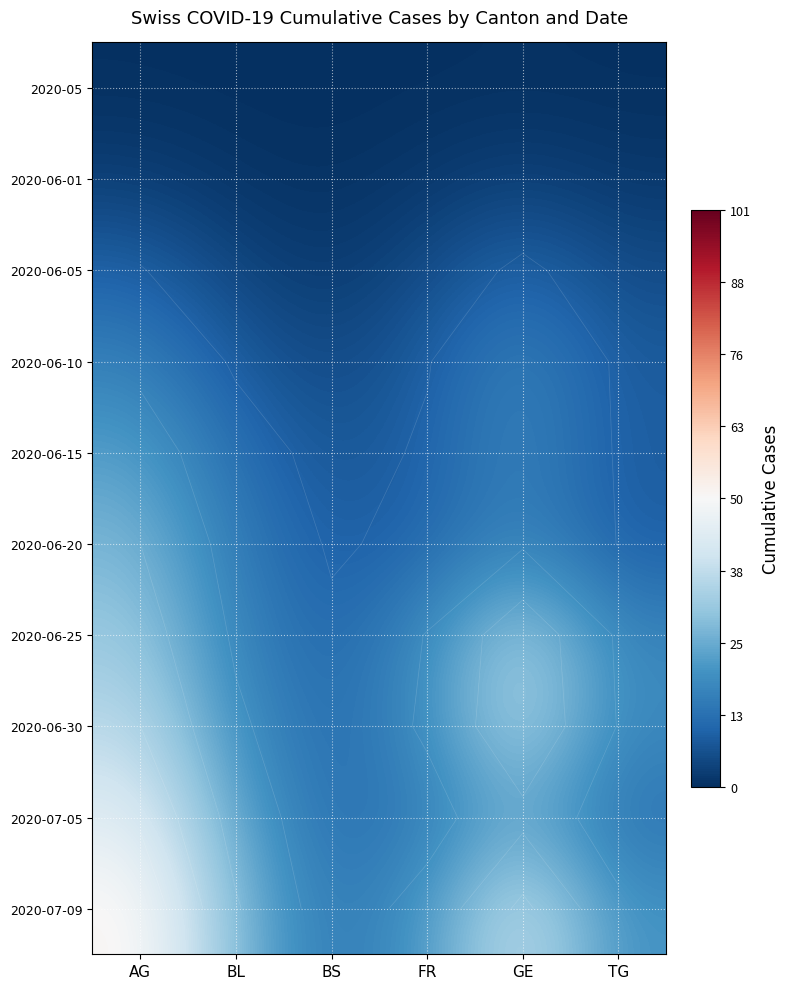

At which category is the sum across all series the highest?

AG